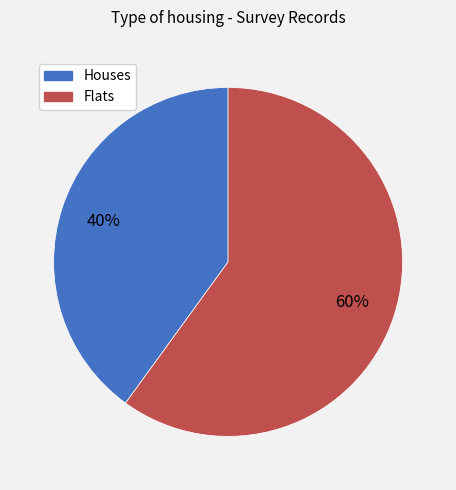

To the nearest percent, what is the difference between the largest and smallest slice percentages?

20%